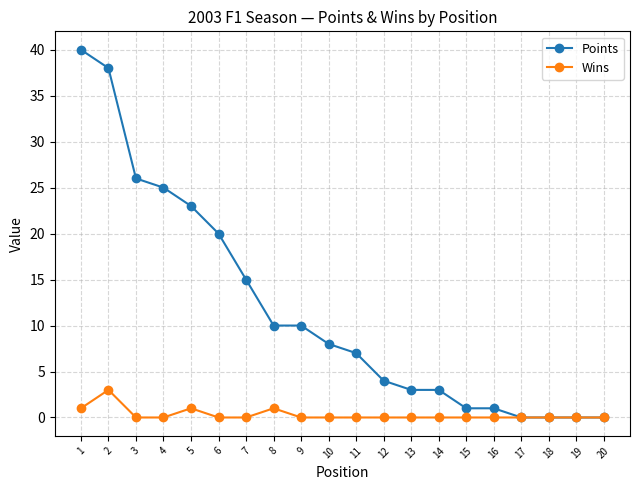

What is the maximum value shown in the chart?

40